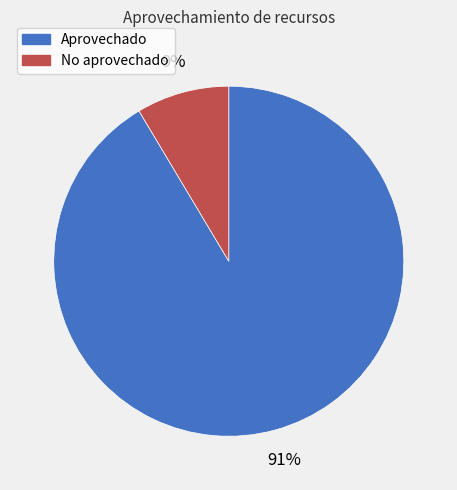

Between Aprovechado and No aprovechado, which is larger?

Aprovechado